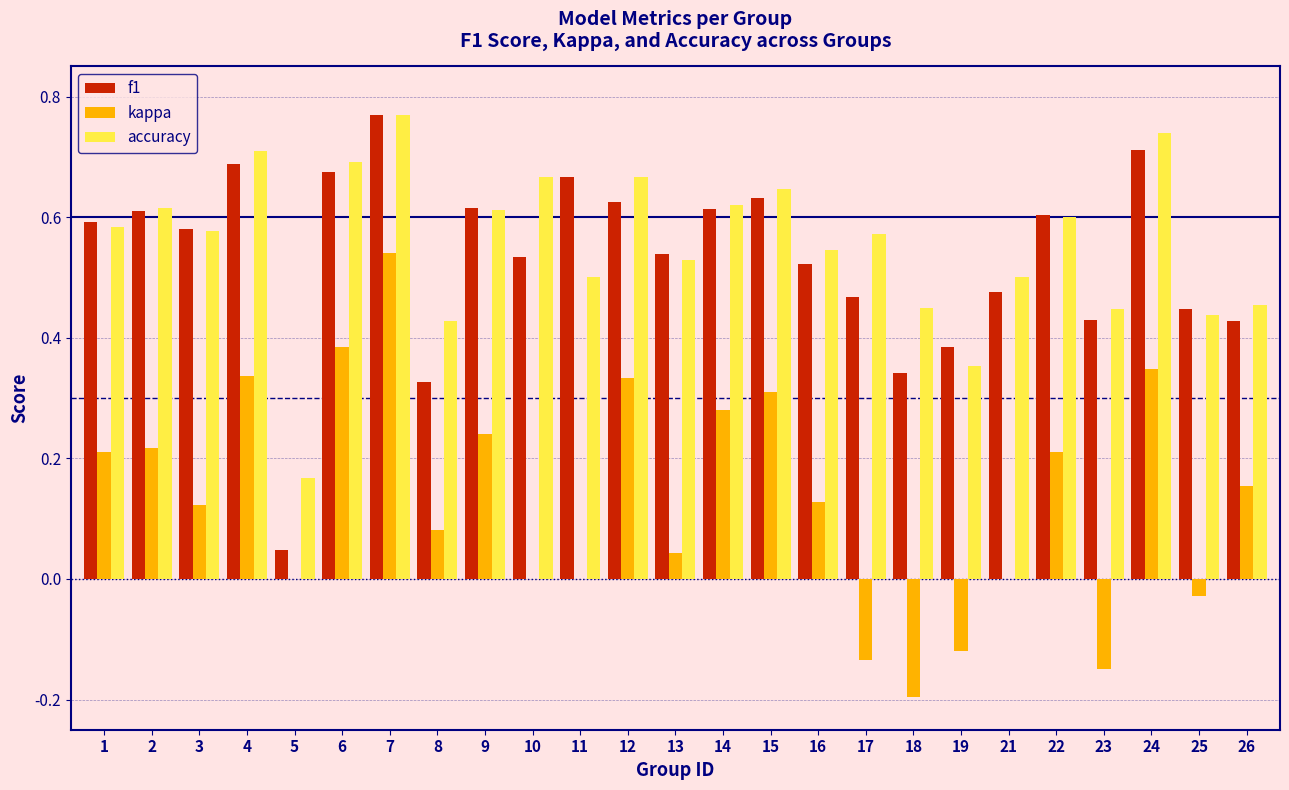

Between 5 and 23, which series saw the biggest shift?

f1